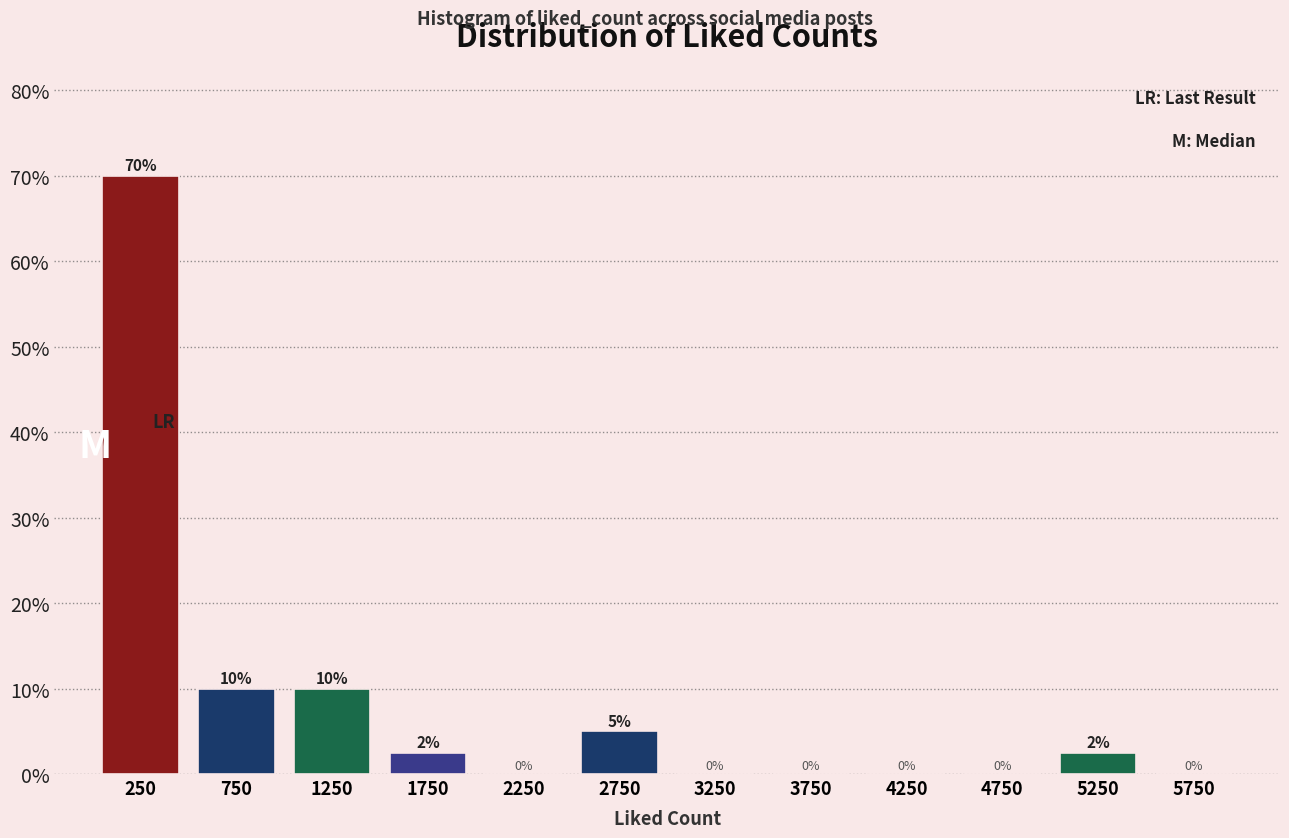

Which range on the x-axis has the tallest bar?

0 to 500